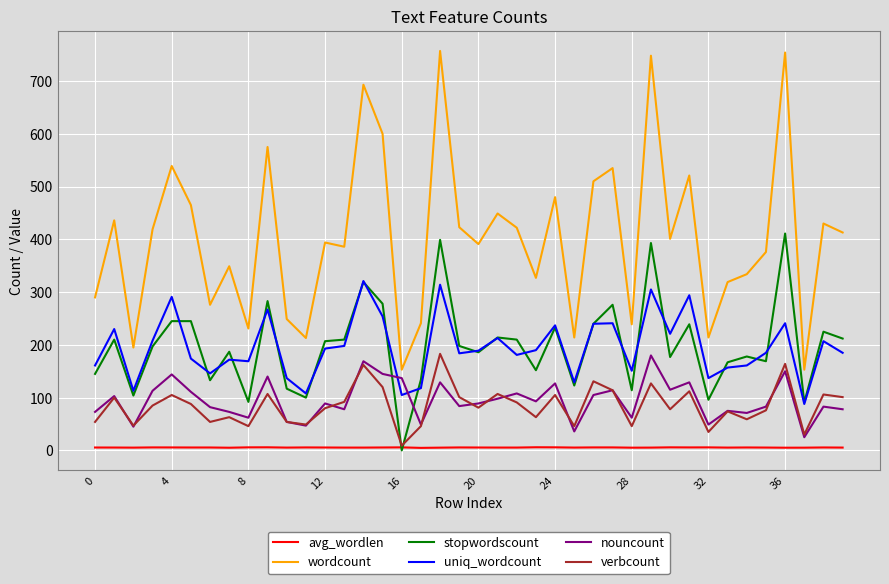

True or false: uniq_wordcount and verbcount intersect in this chart.

False